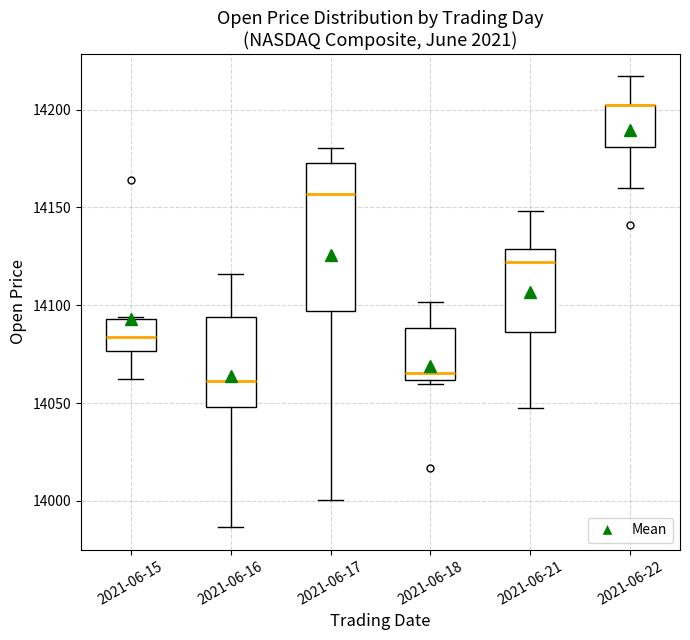

Reading left to right, read every box against the y-axis: the position of its median line, the range the box covers, and the ends of its whiskers. The values are not printed on the chart, so give them approximately, as read against the axis.

2021-06-15: median 14085, box 14075 to 14095, whiskers 14060 to 14095
2021-06-16: median 14060, box 14050 to 14095, whiskers 13985 to 14115
2021-06-17: median 14155, box 14095 to 14175, whiskers 14000 to 14180
2021-06-18: median 14065, box 14060 to 14090, whiskers 14060 (just below the box's lower edge) to 14100
2021-06-21: median 14120, box 14085 to 14130, whiskers 14050 to 14150
2021-06-22: median 14200 (drawn on the box's upper edge), box 14180 to 14205, whiskers 14160 to 14215